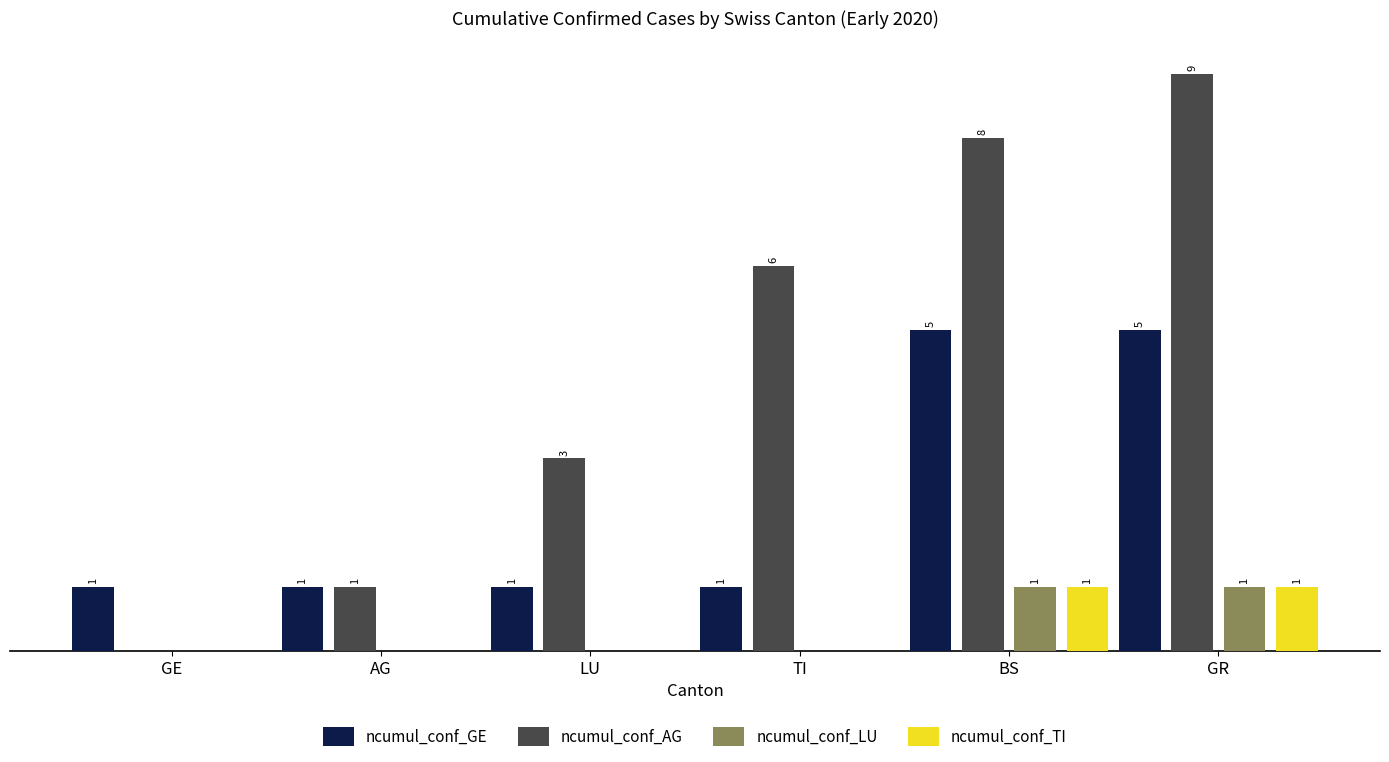

At which category is the sum across all series the highest?

GR